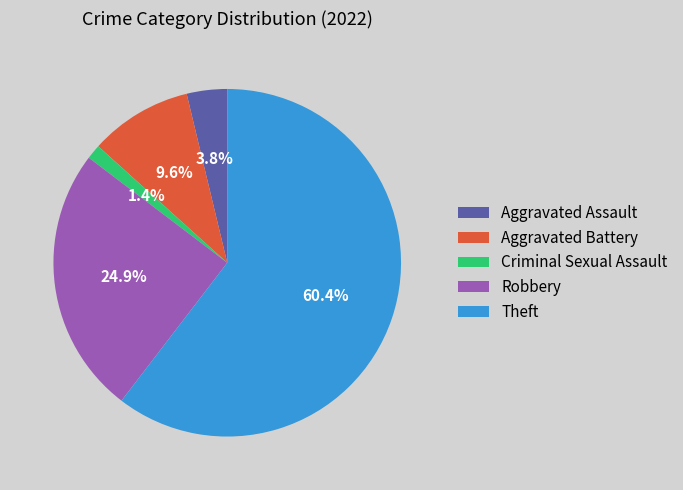

The Robbery slice represents 25% of the pie. True or false?

True